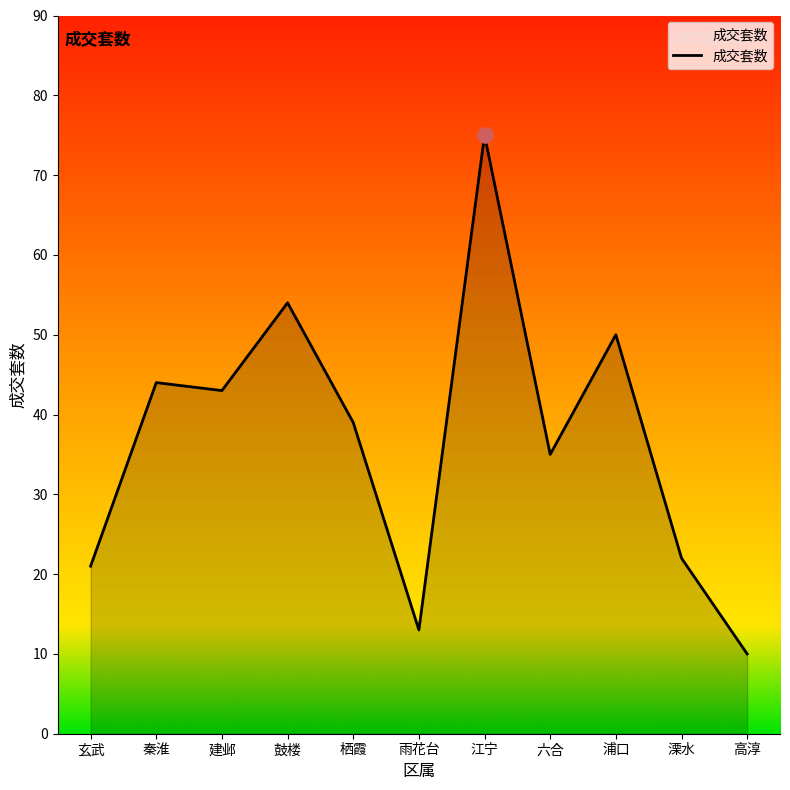

Between 雨花台 and 江宁, which is larger?

江宁